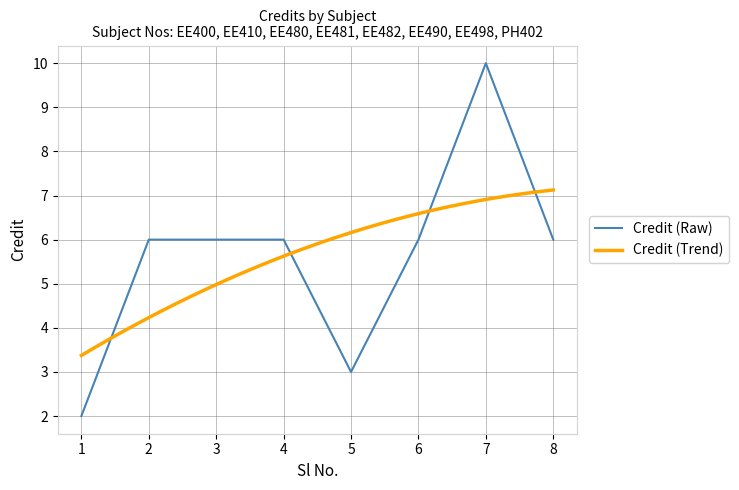

The chart shows a value of 10 at 6. True or false?

False